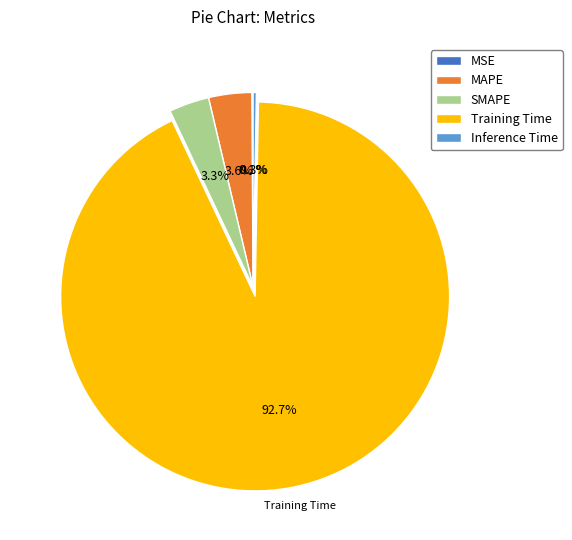

What percentage is the MAPE slice, to the nearest percent?

4%